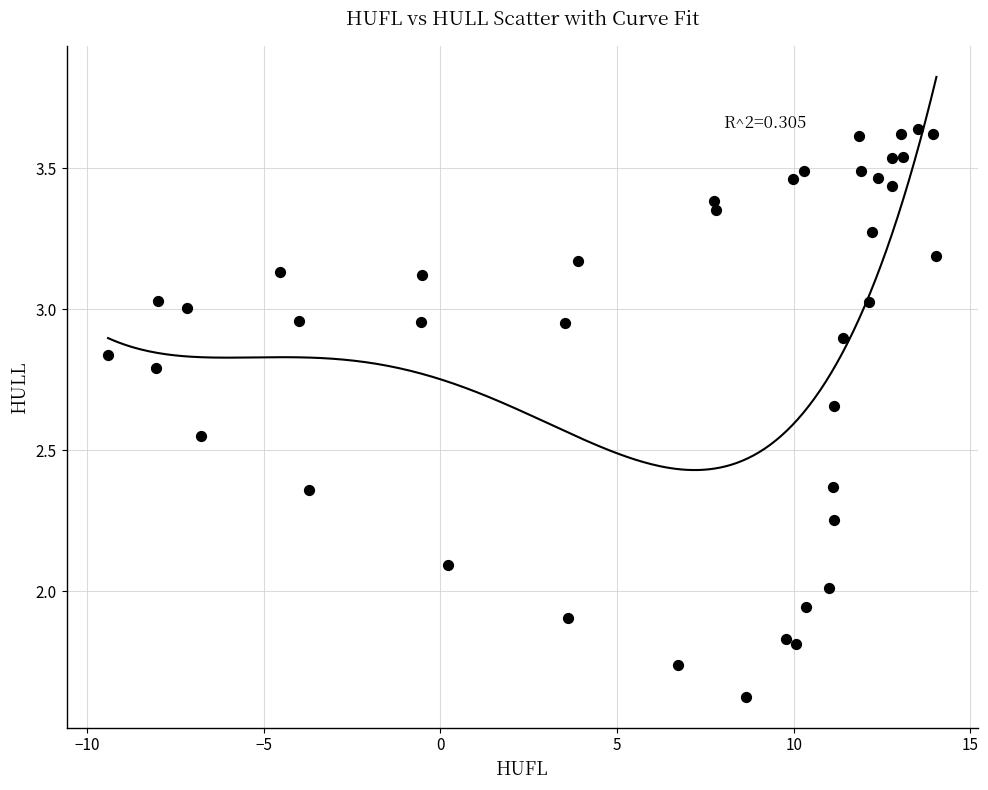

What is the range of X values (max minus min)?

23.4